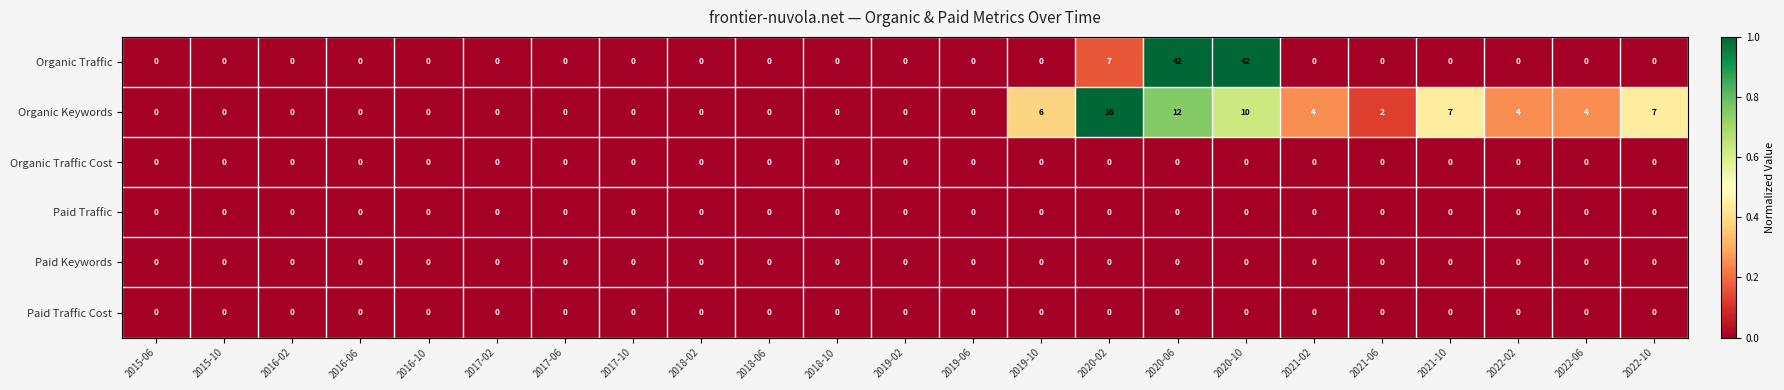

What is the spread (max minus min) of values at 2022-06?

4